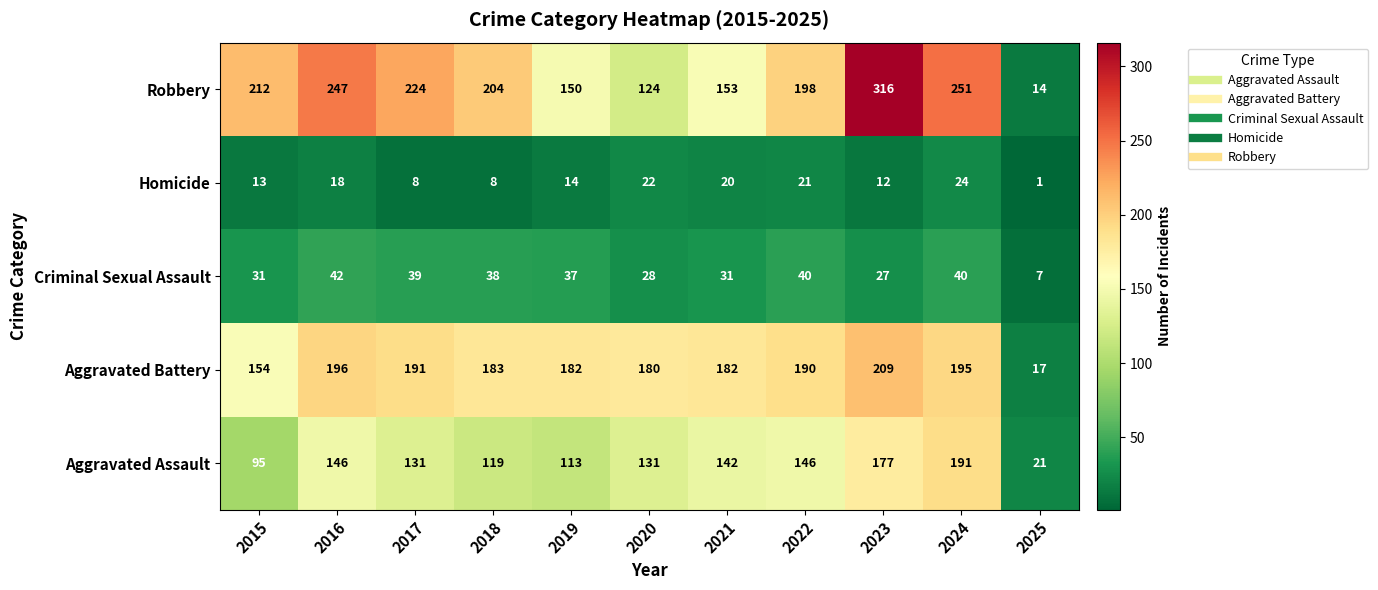

At which category is the sum across all series the highest?

2023